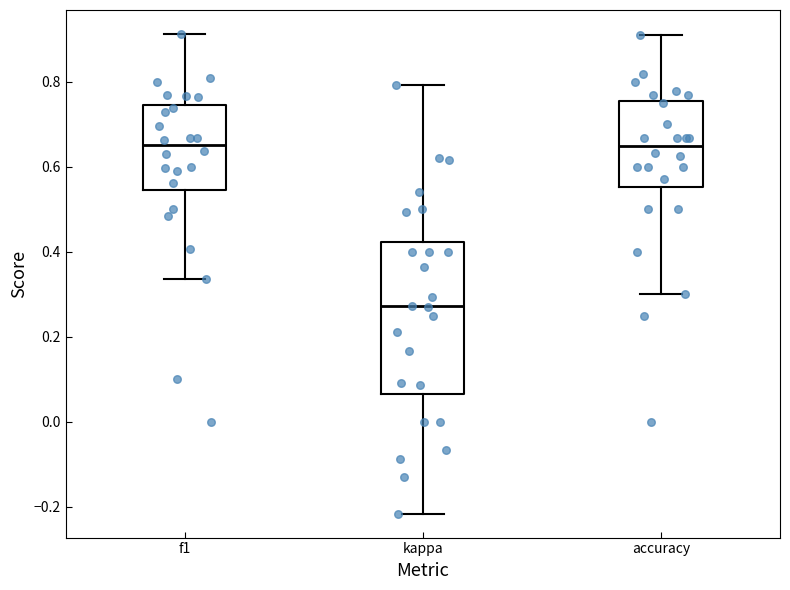

Reading left to right, transcribe this box plot: for each box, give where its median line is, the range the box spans, and where its two whiskers end, as read against the y-axis. The values are not printed on the chart, so give them approximately, as read against the axis.

f1: median 0.66, box 0.54 to 0.74, whiskers 0.34 to 0.92
kappa: median 0.28, box 0.06 to 0.42, whiskers -0.22 to 0.80
accuracy: median 0.64, box 0.56 to 0.76, whiskers 0.30 to 0.90